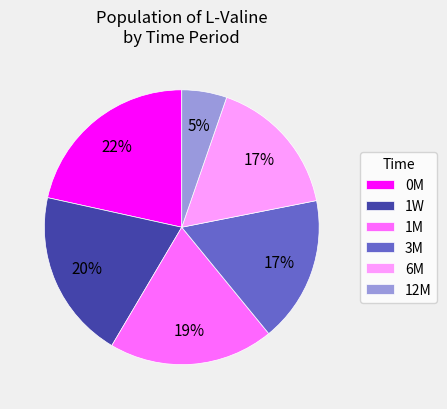

What is the ratio of the value at 3M to the value at 0M?

0.8